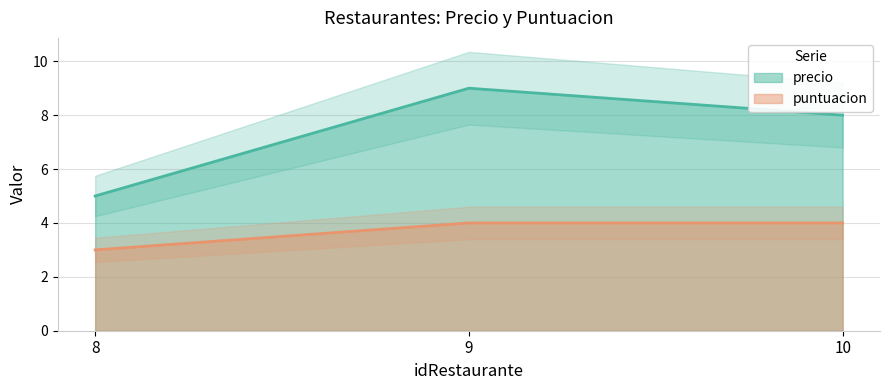

How many lines are shown in the chart?

2